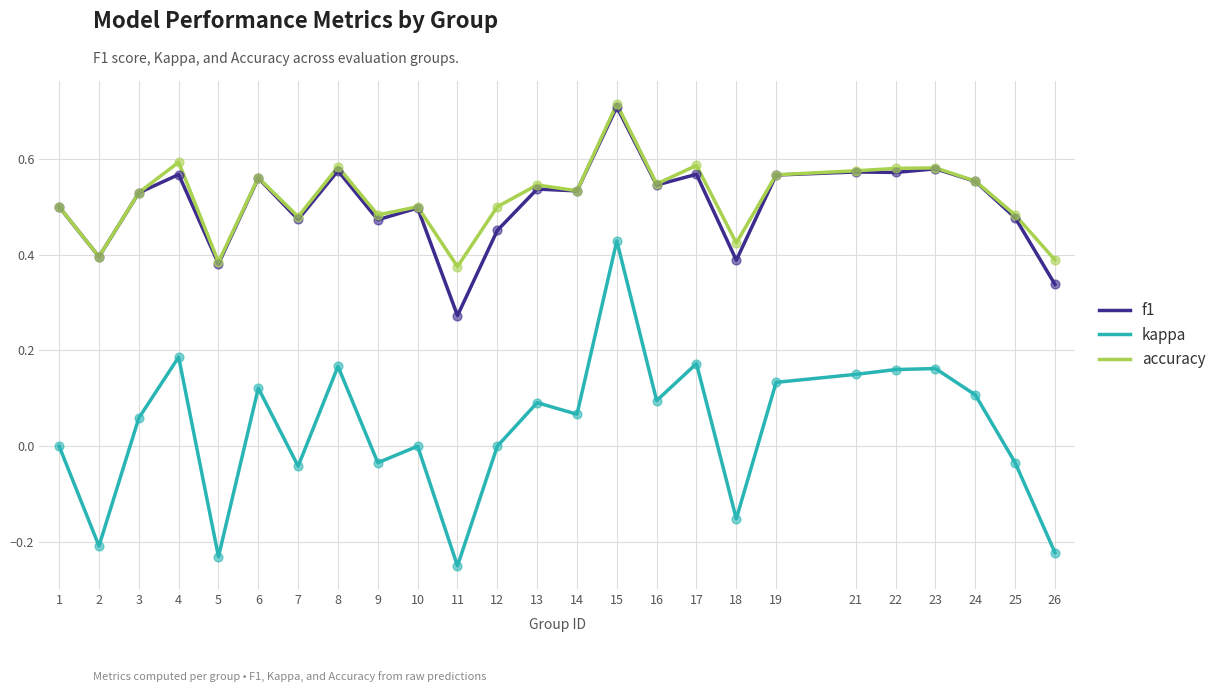

Which series has the largest range (max minus min)?

kappa